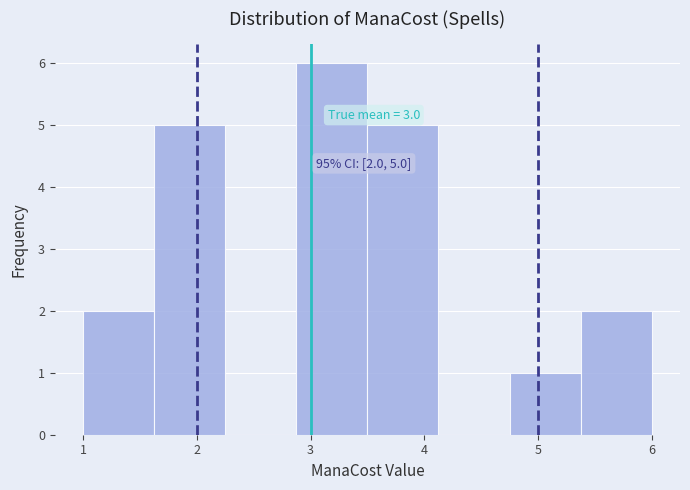

Over which range of the x-axis is the bar tallest?

2.9 to 3.5